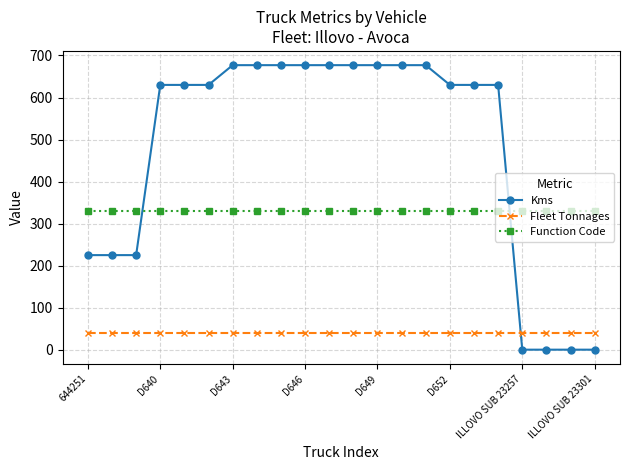

How many times do Kms and Function Code cross each other?

2